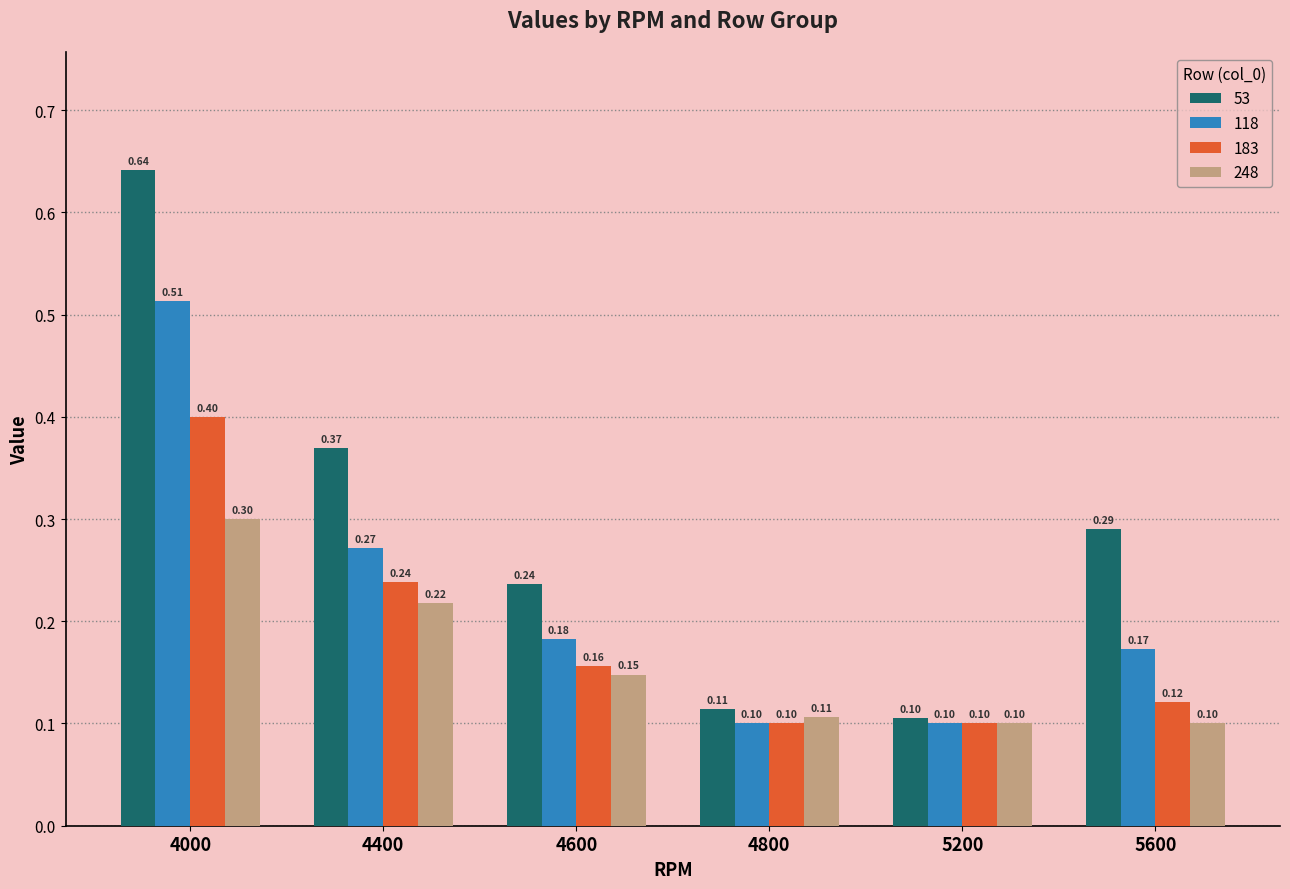

Rank the series at 5600 from highest to lowest value.

53, 118, 183, 248